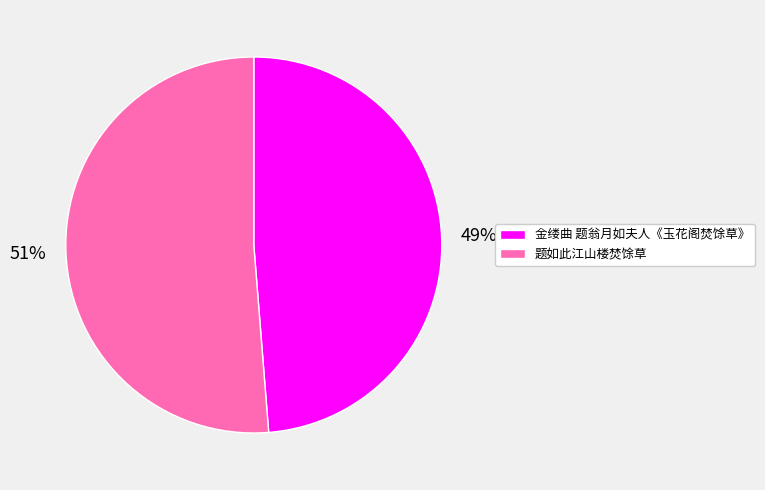

What is the largest slice in the pie chart?

题如此江山楼焚馀草